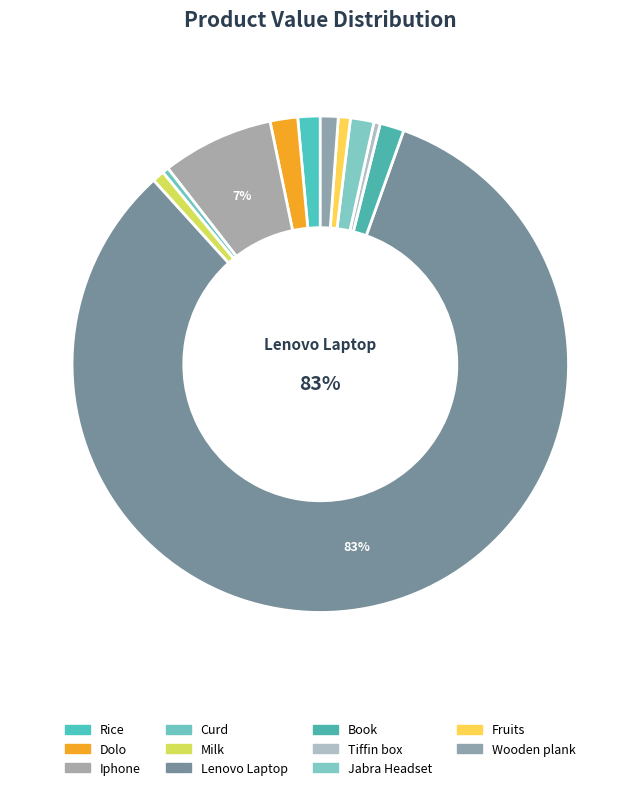

Do Curd and Rice together represent more than half of the pie?

No